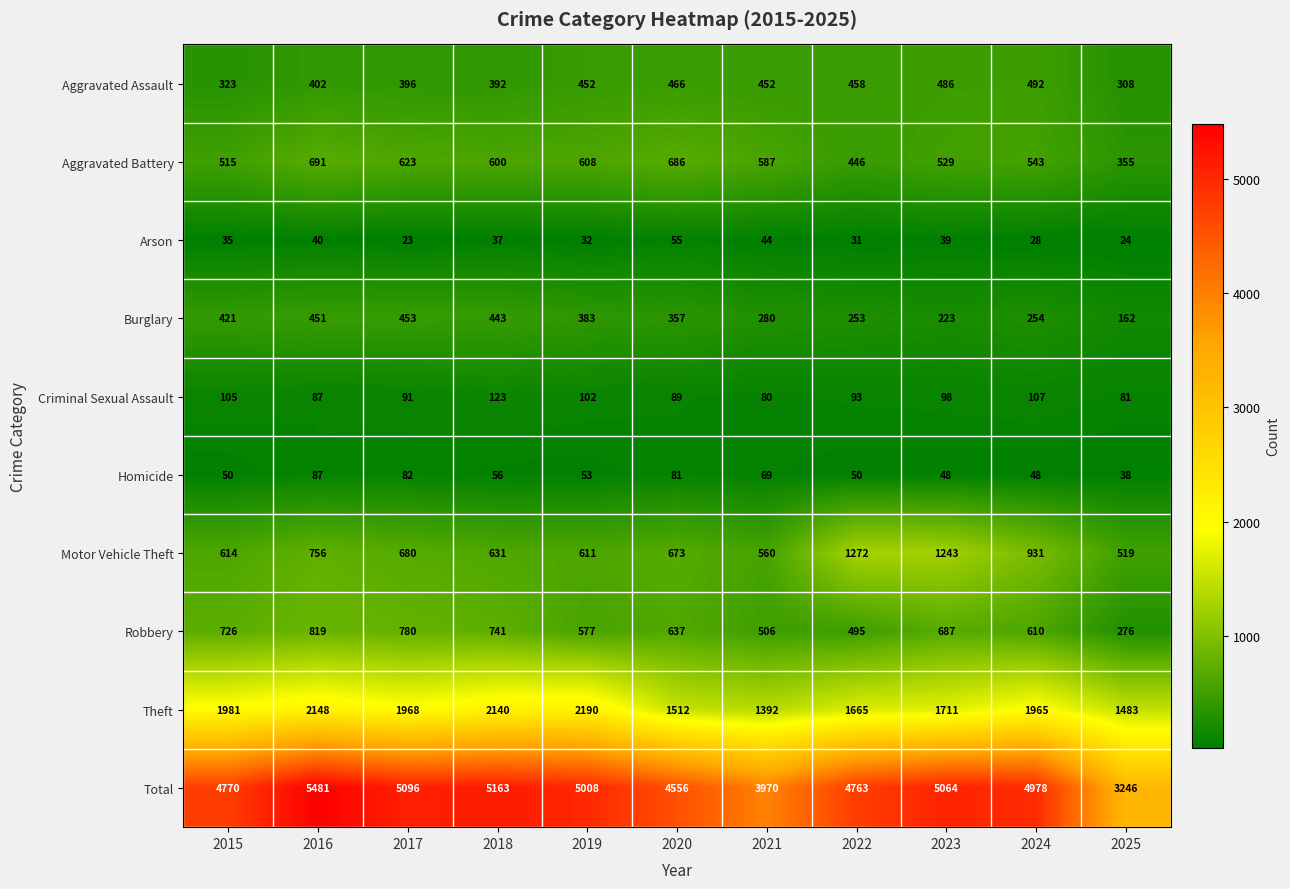

What is the total value across all series at 2015?

9540